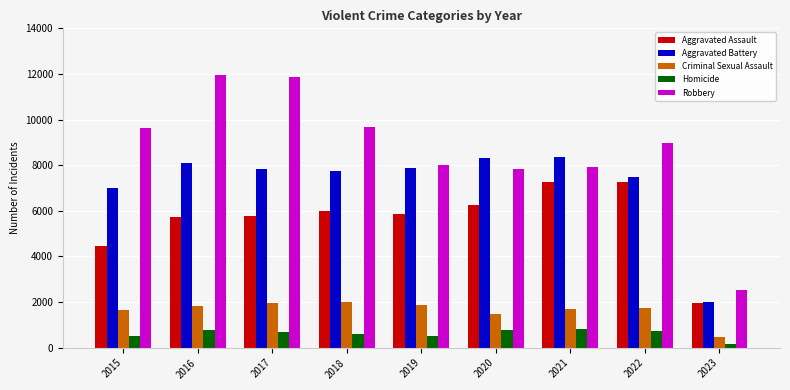

What is the minimum value for Robbery?

2538